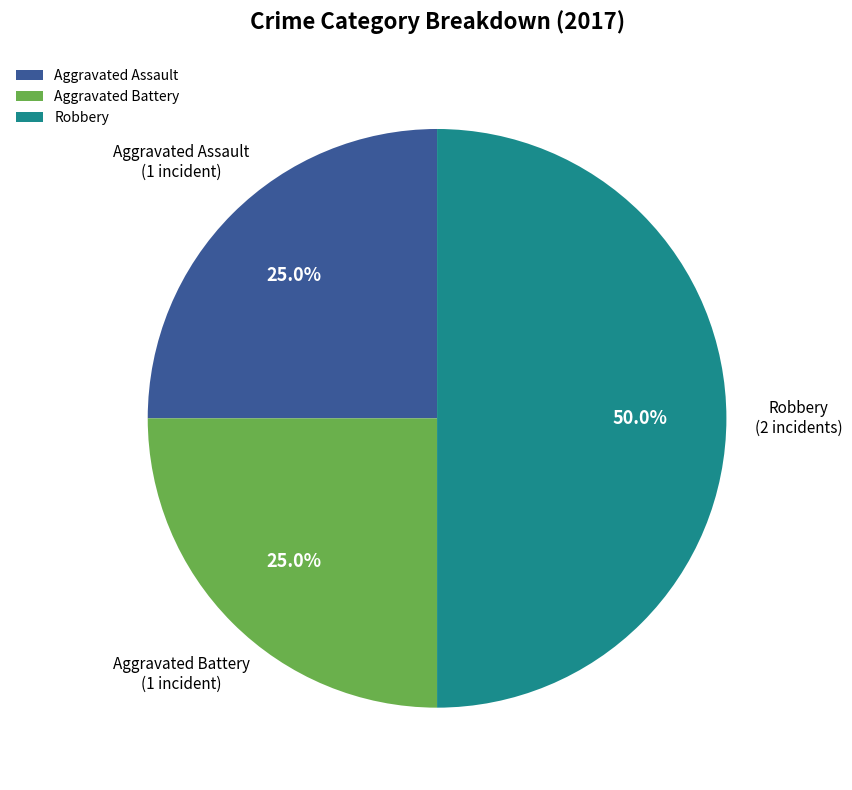

Which slice is the largest?

Robbery